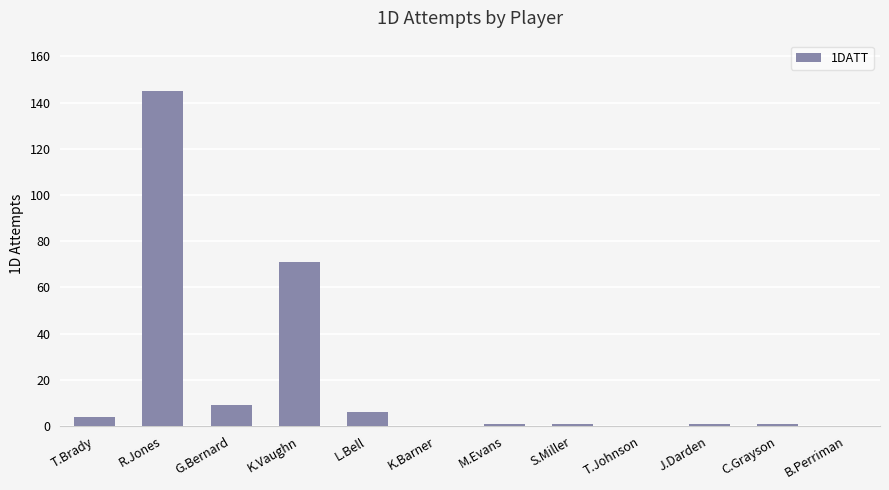

What is the difference between the values at B.Perriman and R.Jones?

145